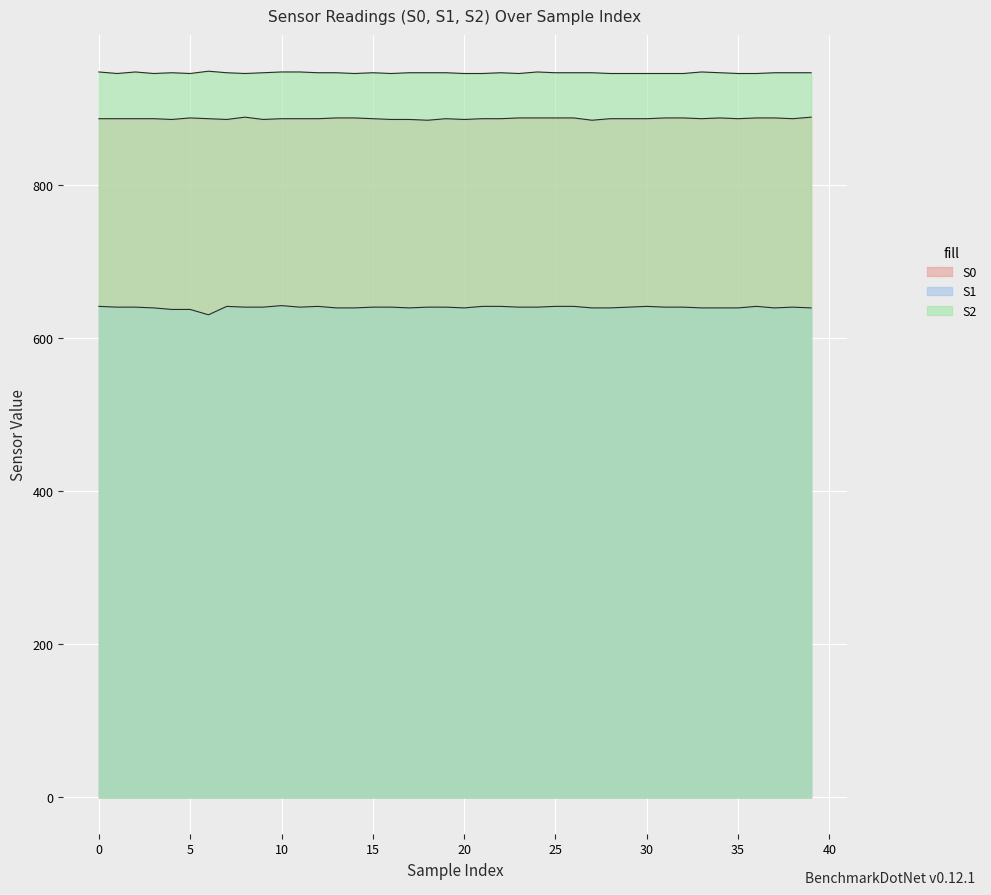

Between 31 and 12, which is larger?

31